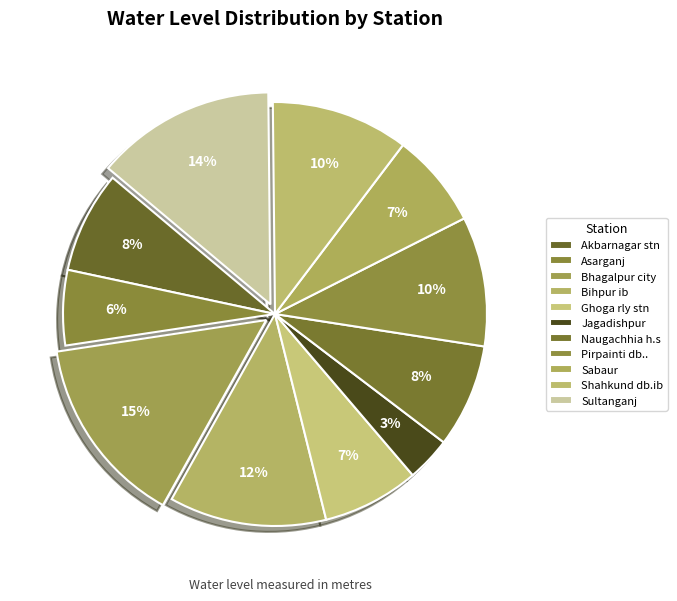

The Bihpur ib slice represents 12% of the pie. True or false?

True